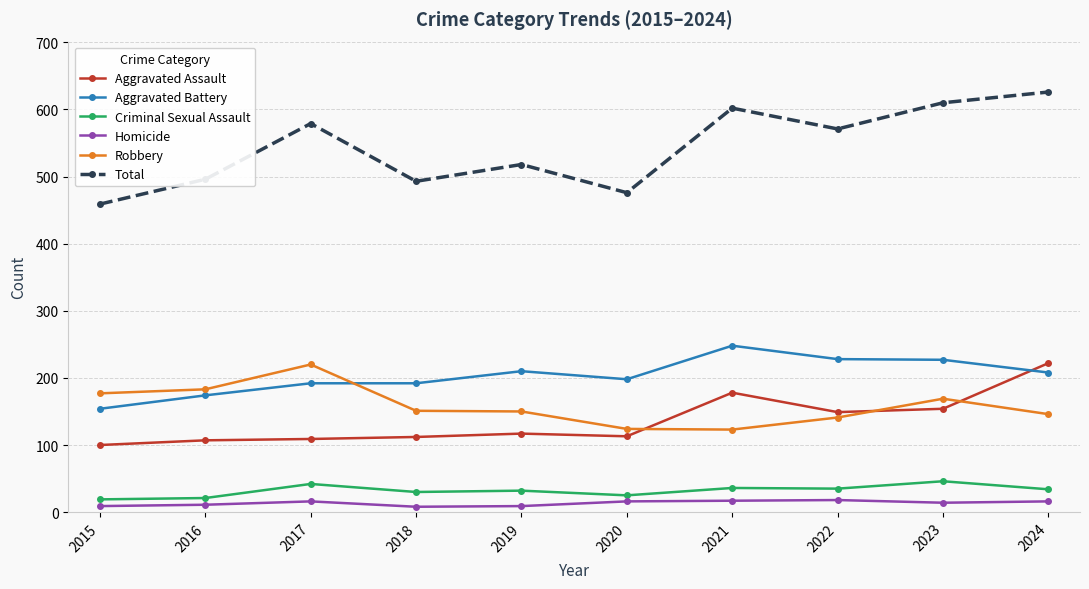

Is the value of Robbery at 2021 greater than the value of Homicide at 2022?

Yes